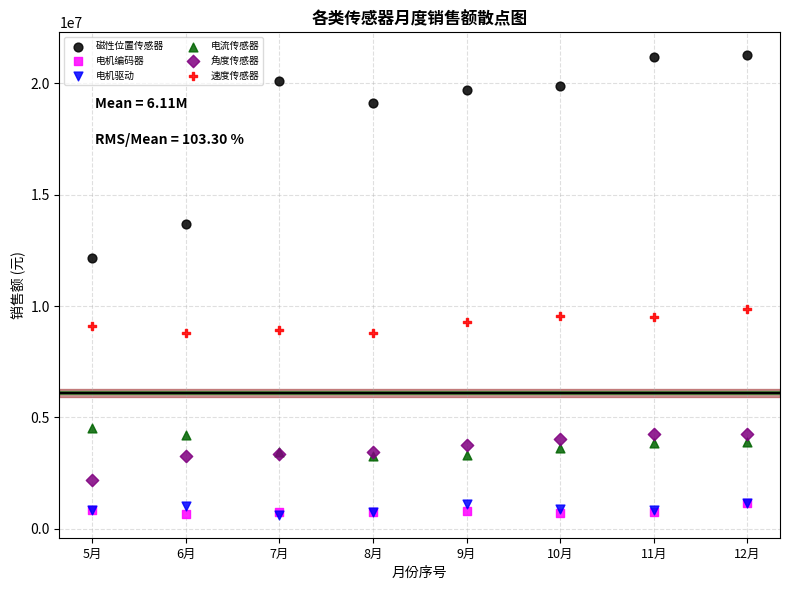

Which series contains the highest Y value?

磁性位置传感器